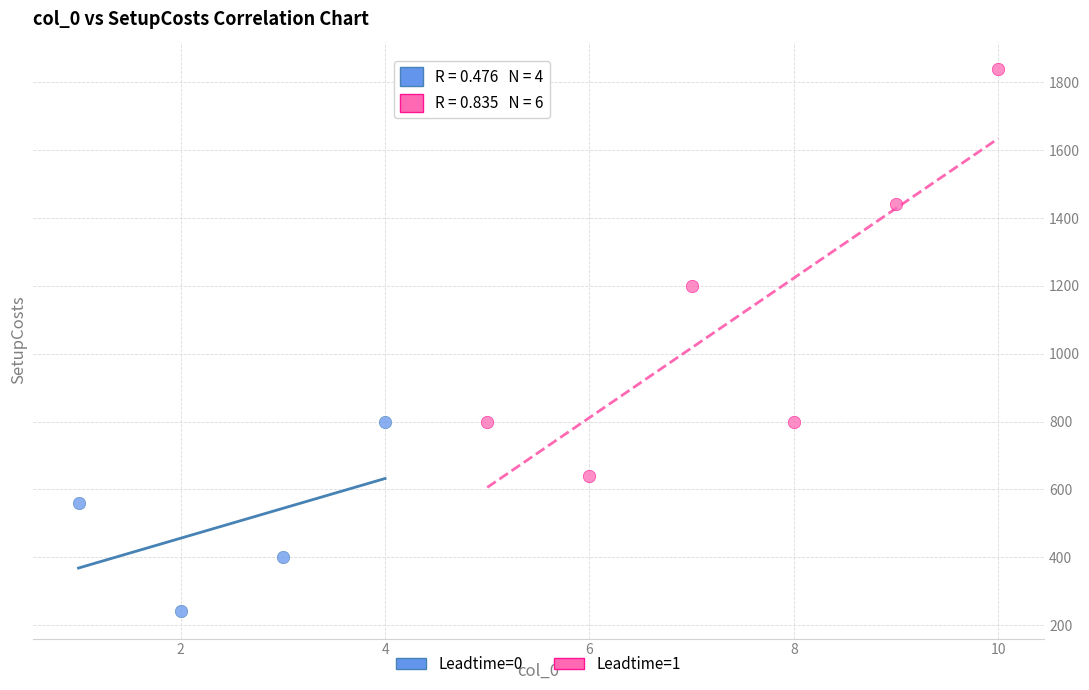

Which series reaches the minimum Y coordinate?

Leadtime=0